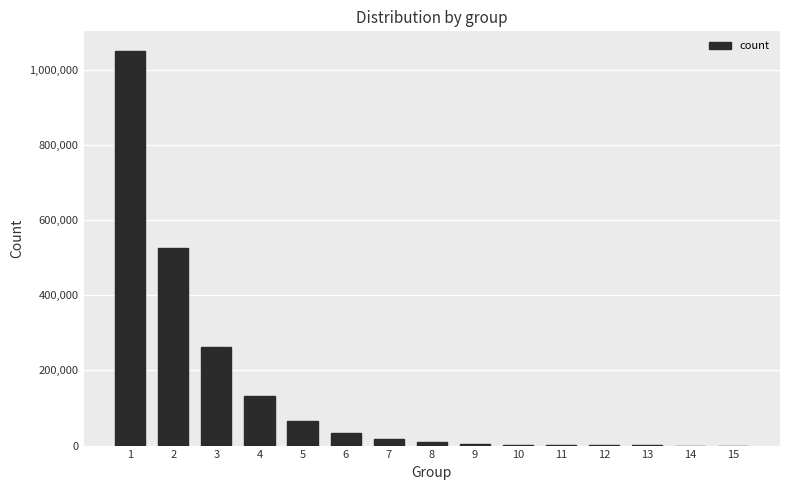

What is the maximum value shown in the chart?

1049161